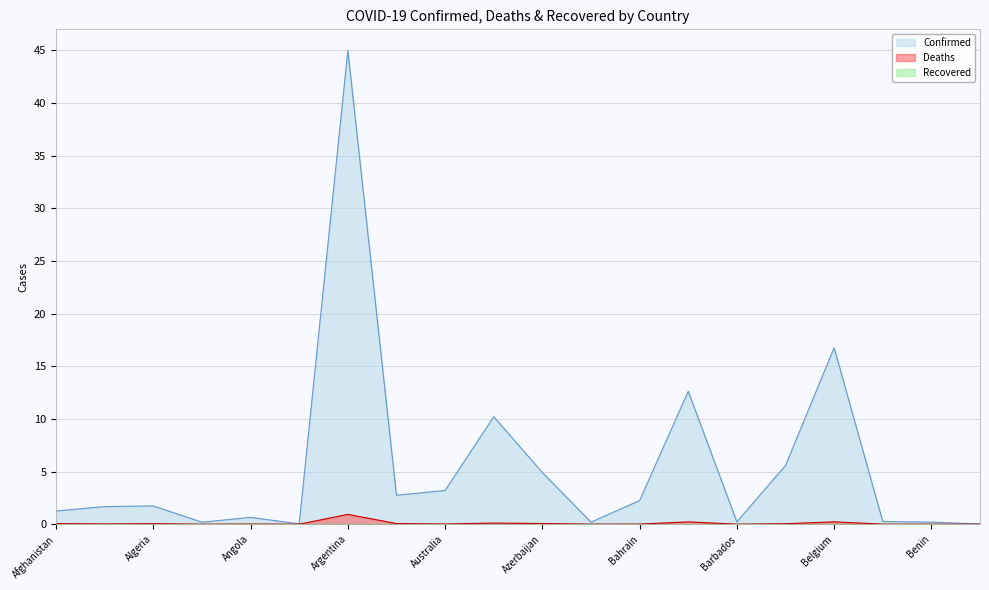

Which has a higher value, Austria or Belgium?

Belgium